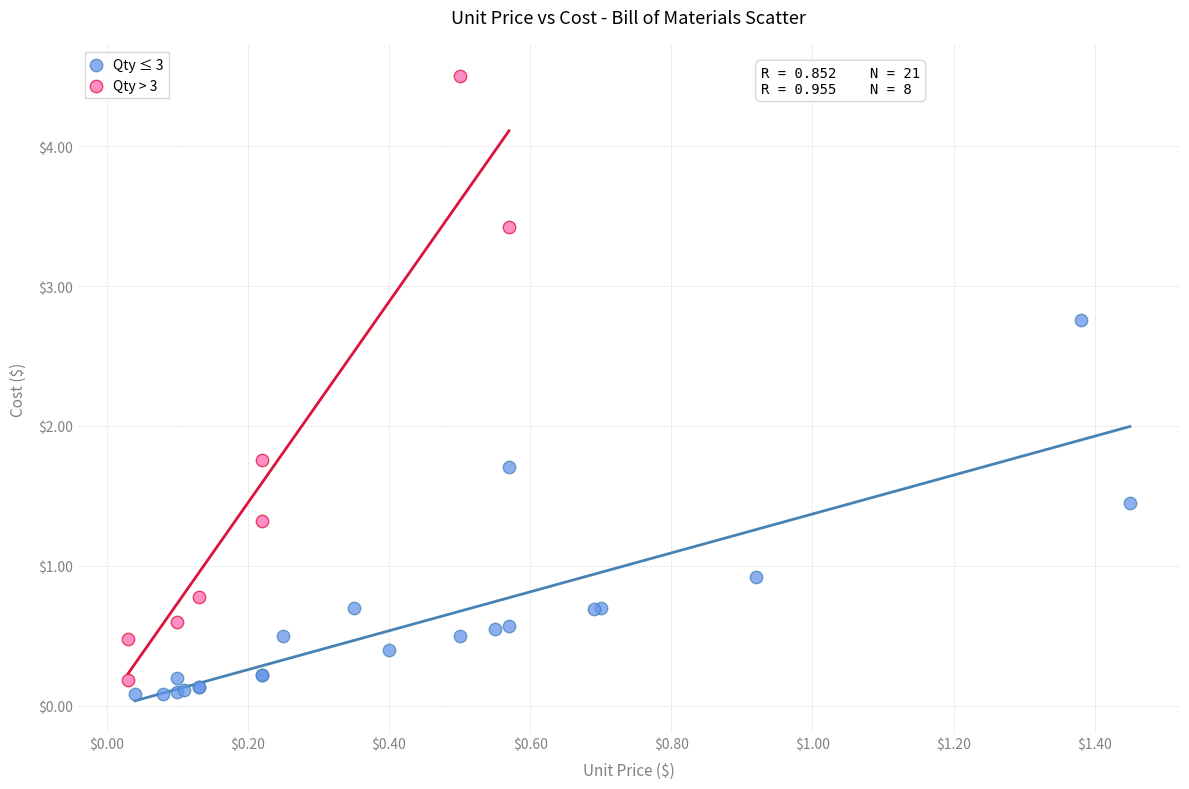

Which series contains the highest Y value?

Qty > 3